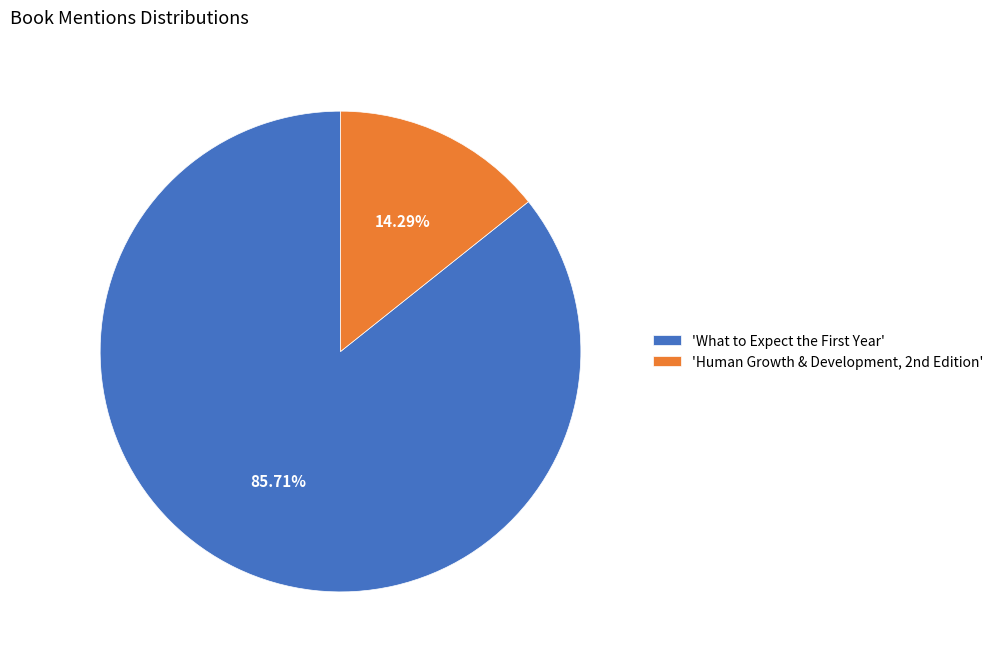

How many segments does this pie chart have?

2